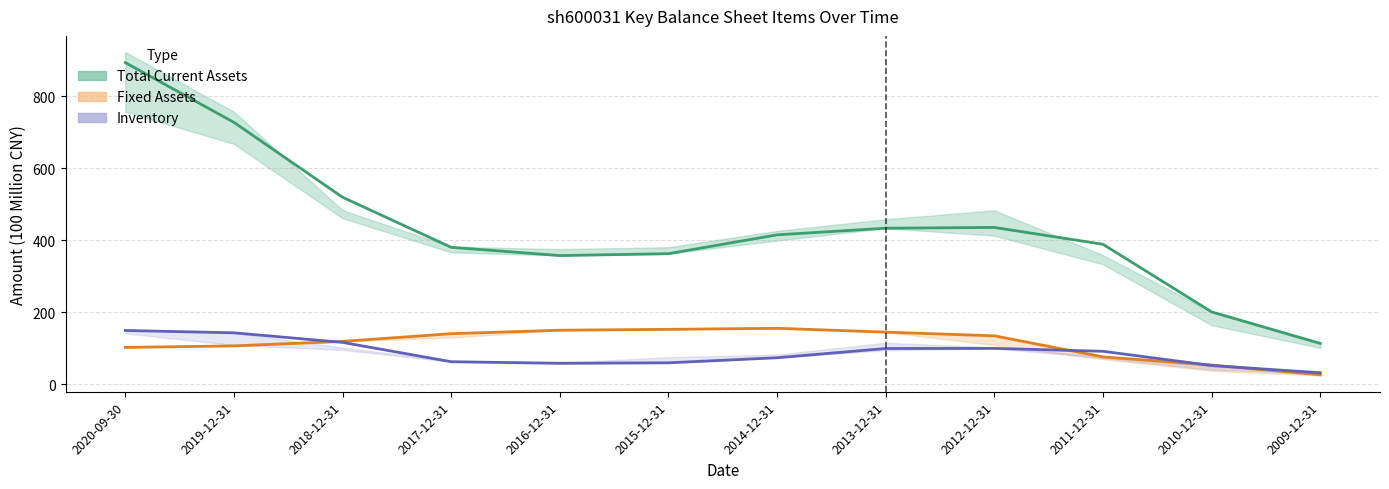

Count the number of data series in this chart.

3